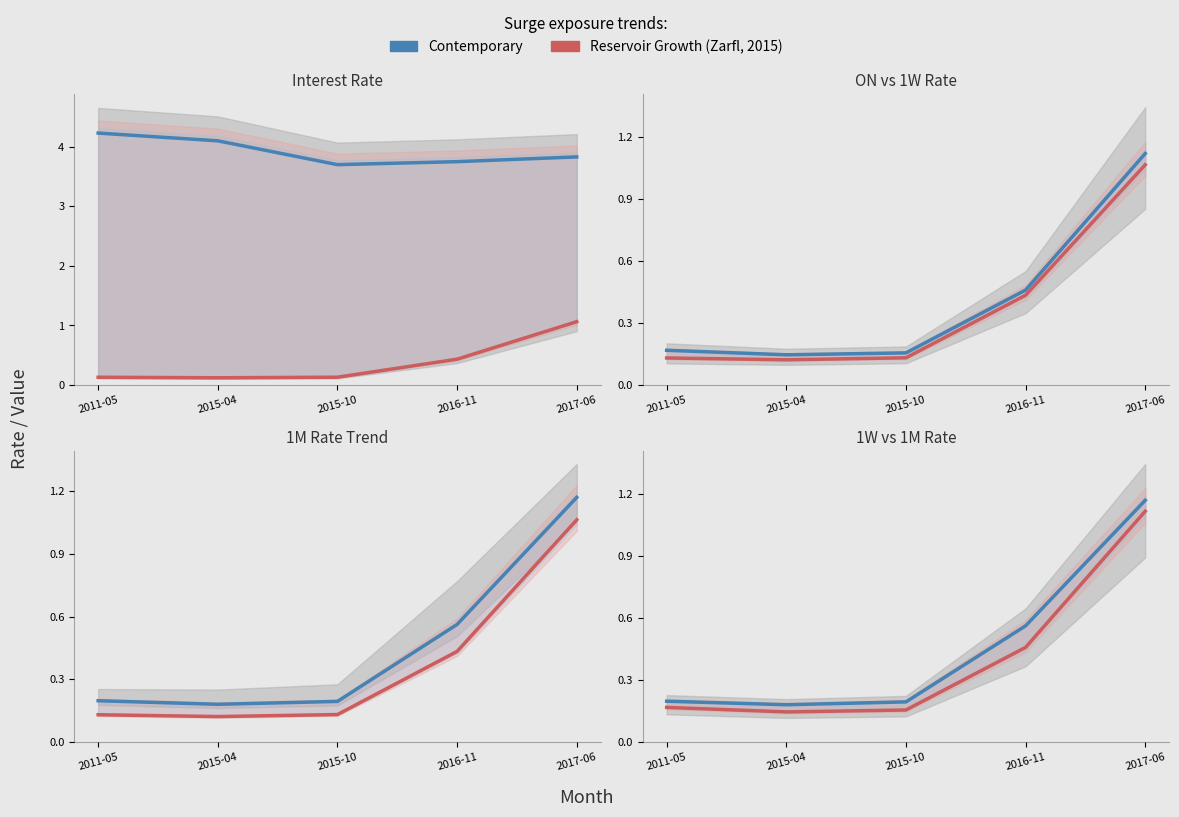

What is the label of the 5th point from the right?

2011-05